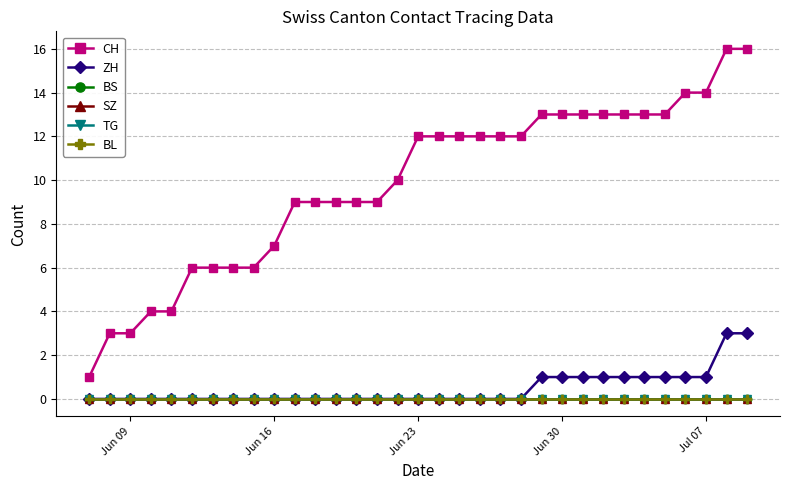

Does the chart have visible grid lines?

Yes